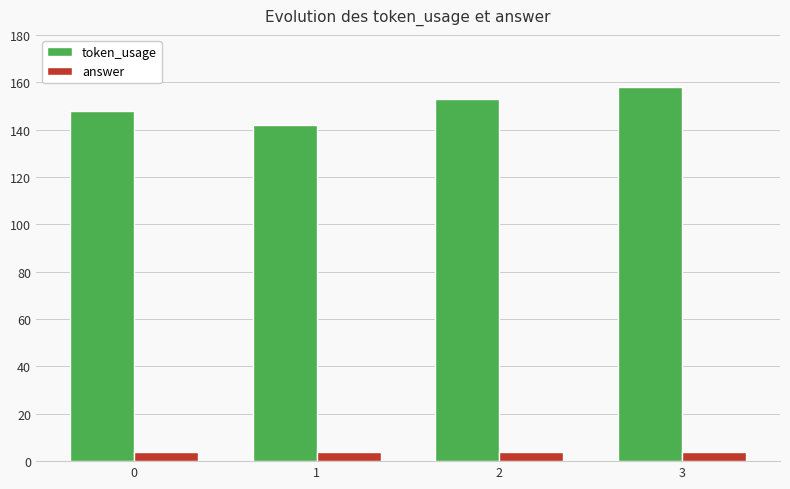

What is the sum of the token_usage values at 2 and 1?

295